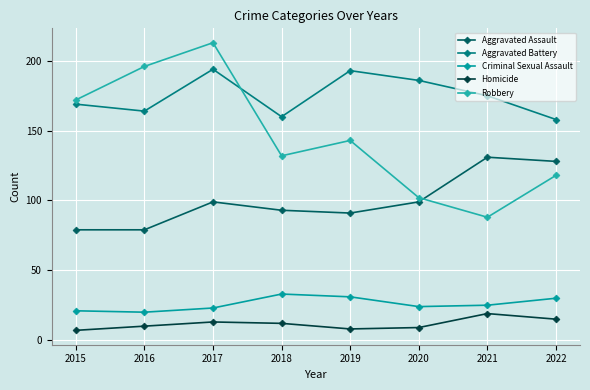

Rank the series at 2020 from lowest to highest value.

Homicide, Criminal Sexual Assault, Aggravated Assault, Robbery, Aggravated Battery